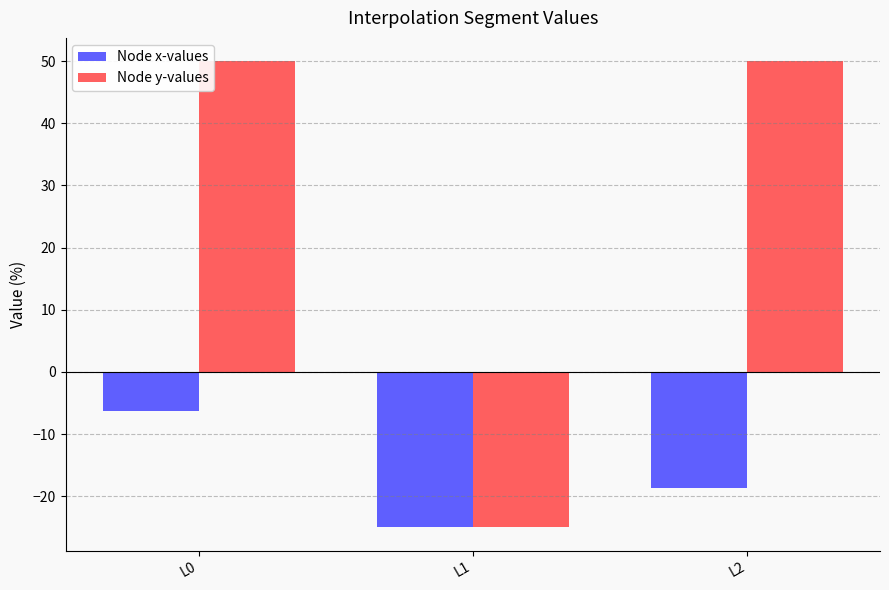

At how many categories does at least one series exceed 39?

2